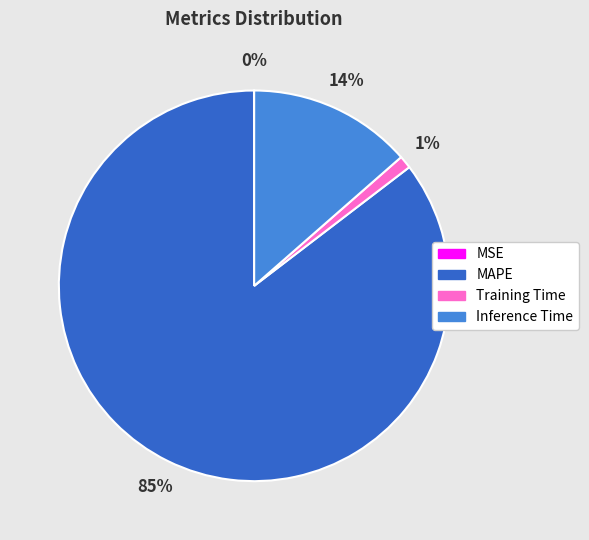

The Inference Time slice represents 14% of the pie. True or false?

True